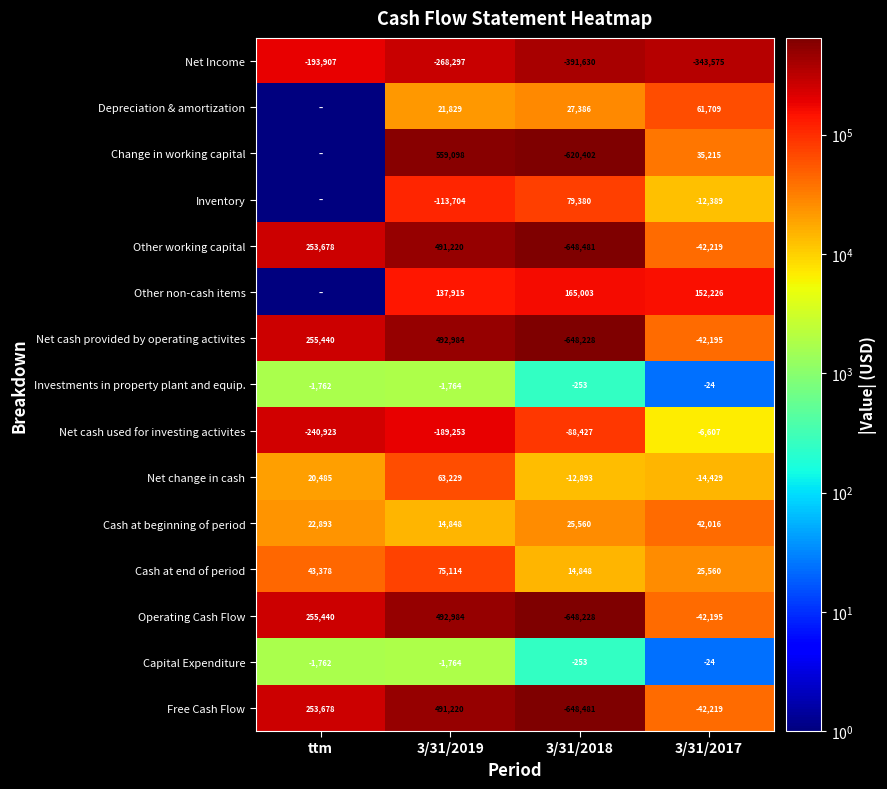

List the labels in order of Investments in property plant and equip. value, largest first.

3/31/2017, 3/31/2018, ttm, 3/31/2019